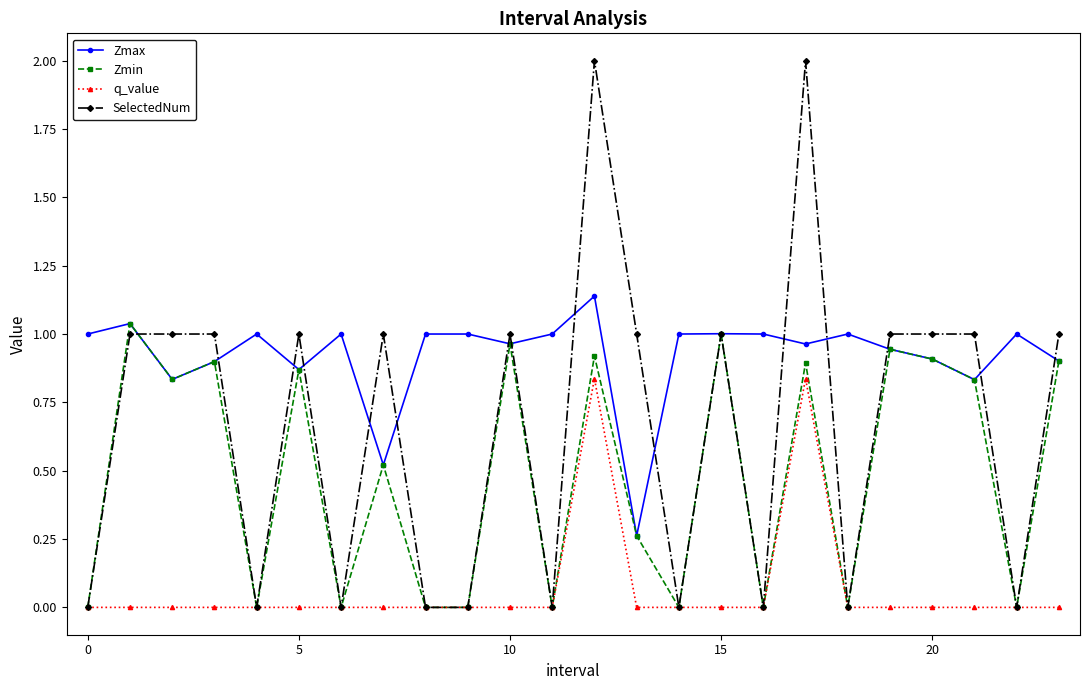

Which series has the largest total across all categories?

Zmax